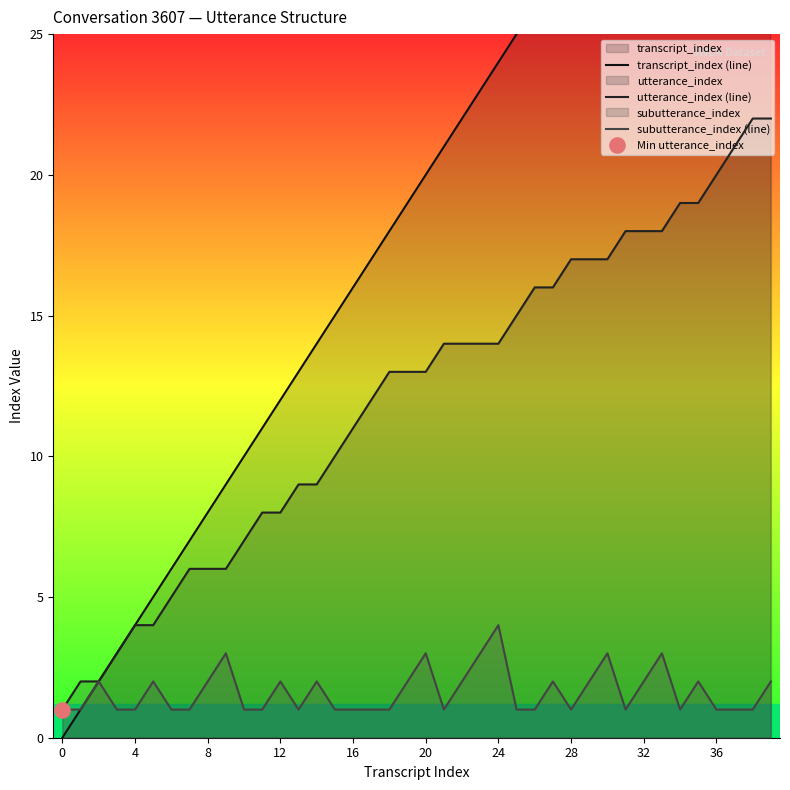

At which category is the sum across all series the highest?

39